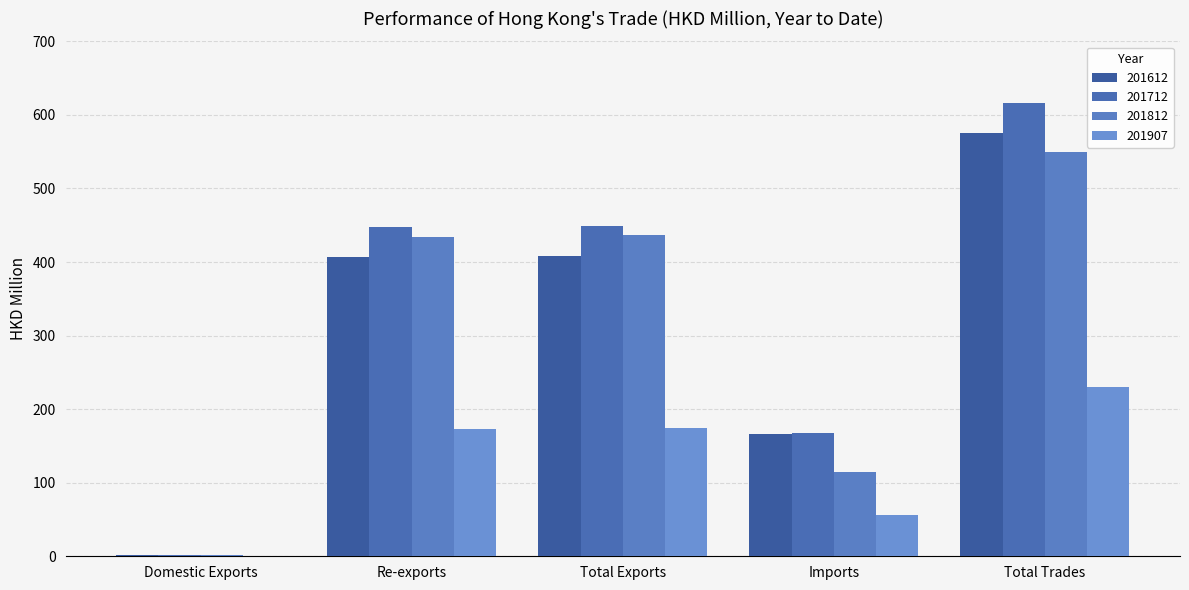

What is the label of the 5th bar from the left?

Total Trades